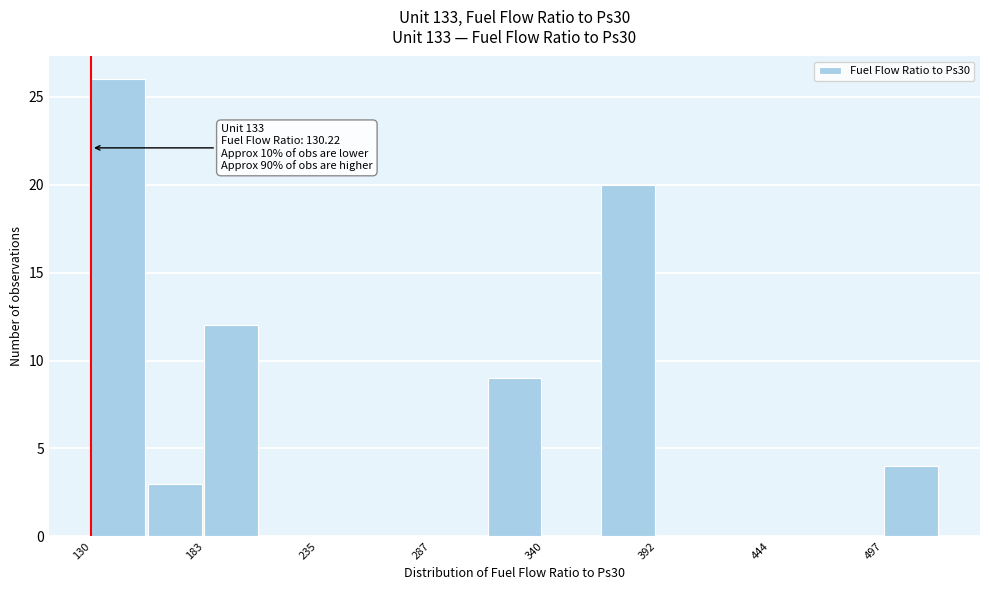

Read against the x-axis, roughly where is the centre of the tallest bar?

140